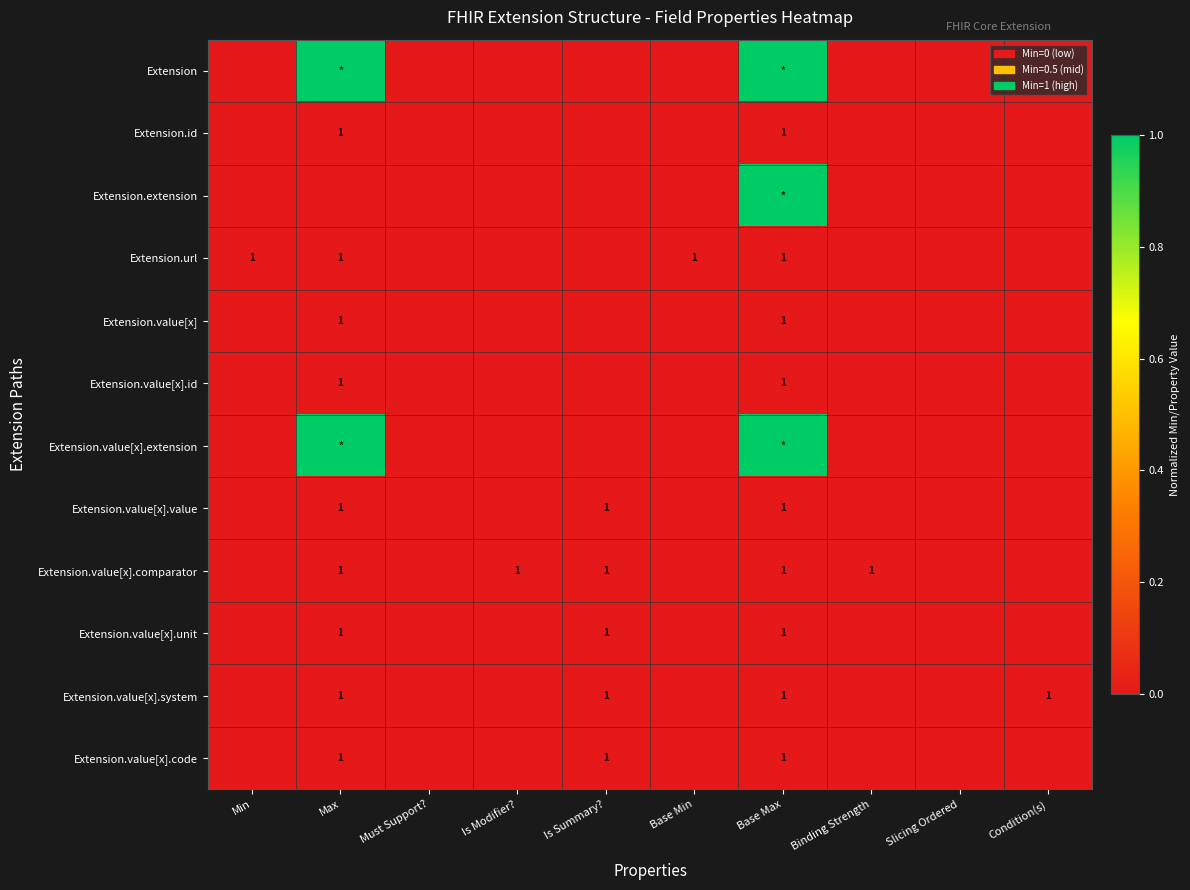

The Extension.value[x].unit series shows 1 at Is Summary?. True or false?

True